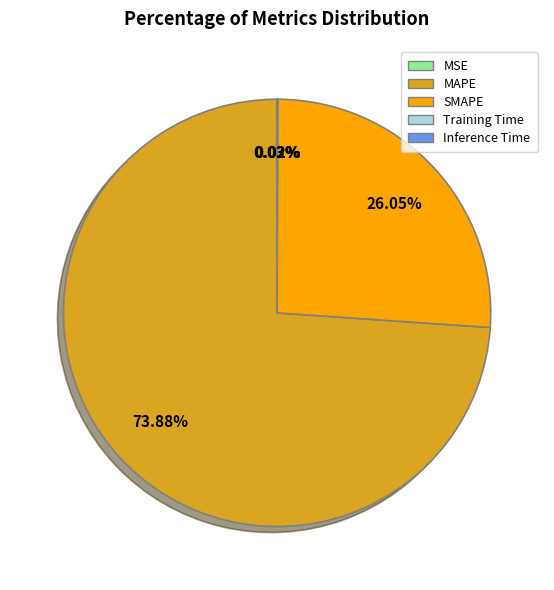

What is the majority slice?

MAPE